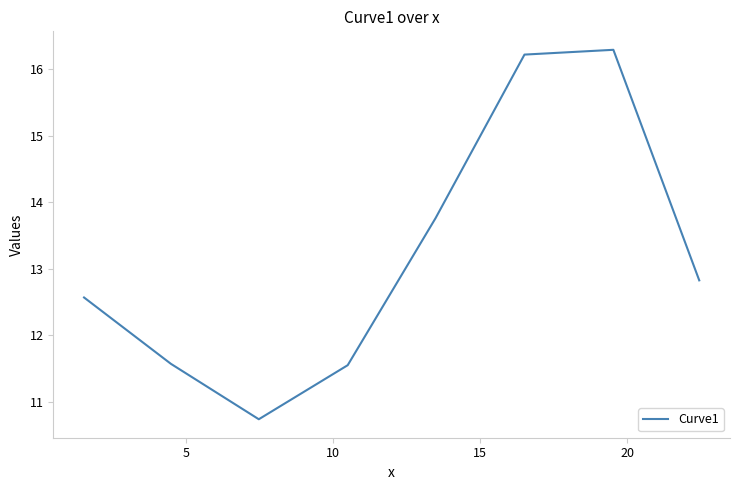

What is the sum of all values?

105.5